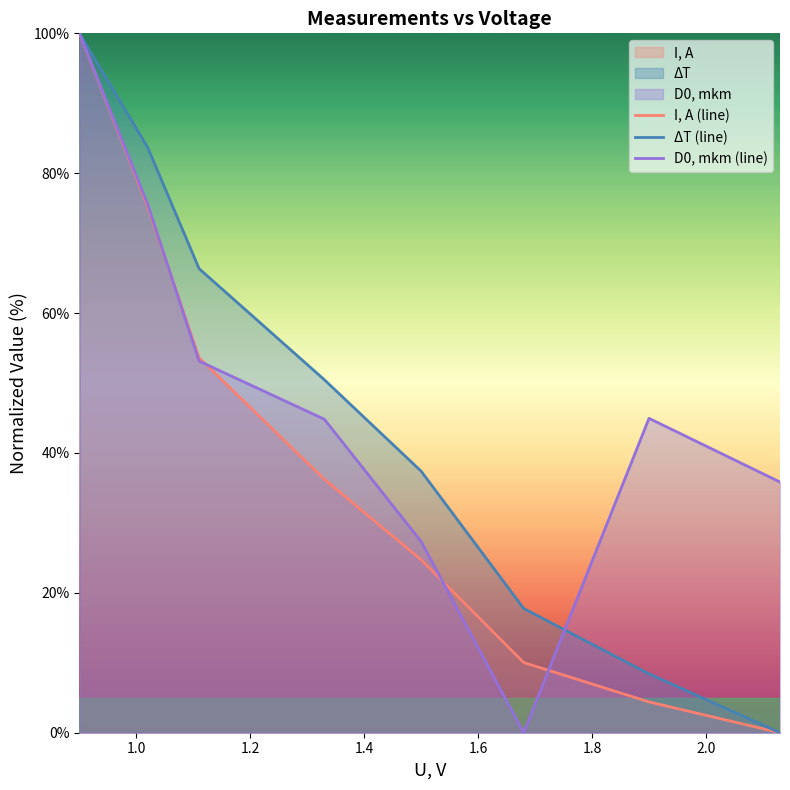

Rank the series by their average value, from lowest to highest.

I, A (line), ΔT (line), D0, mkm (line)